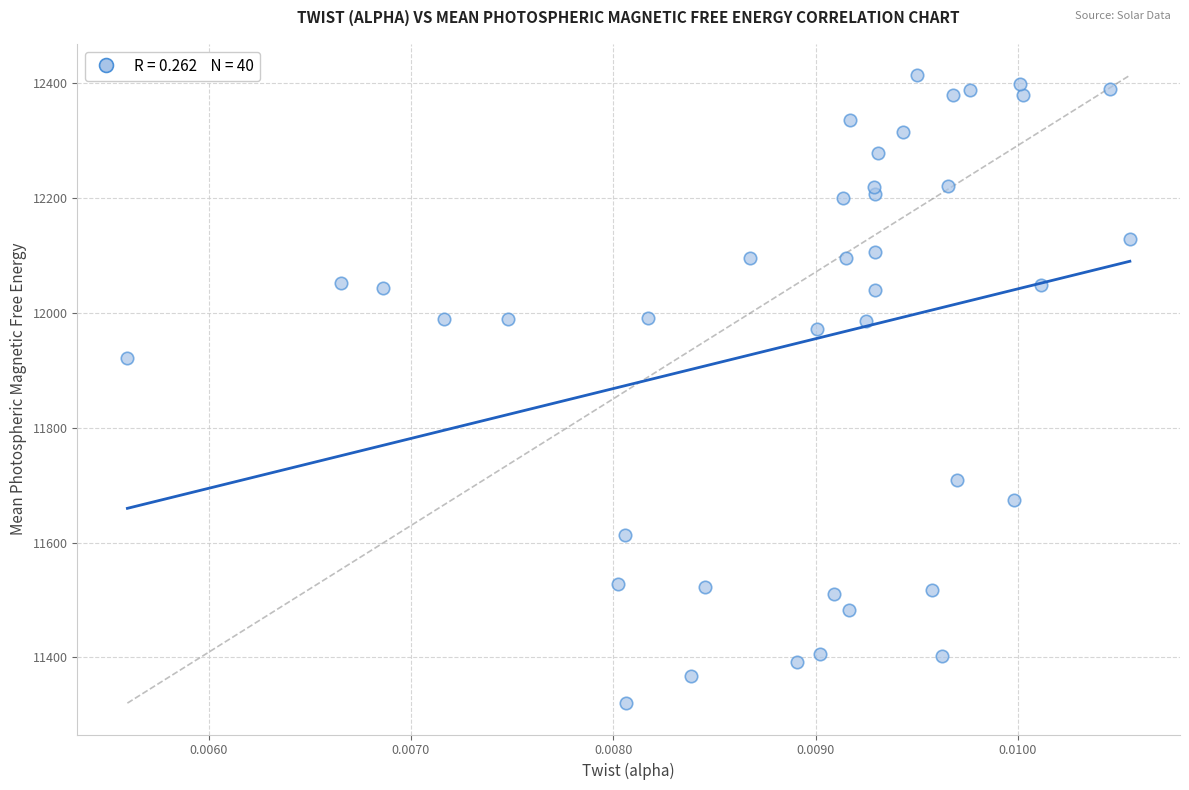

What Y value in the scatter plot is closest to 11867?

11922.1